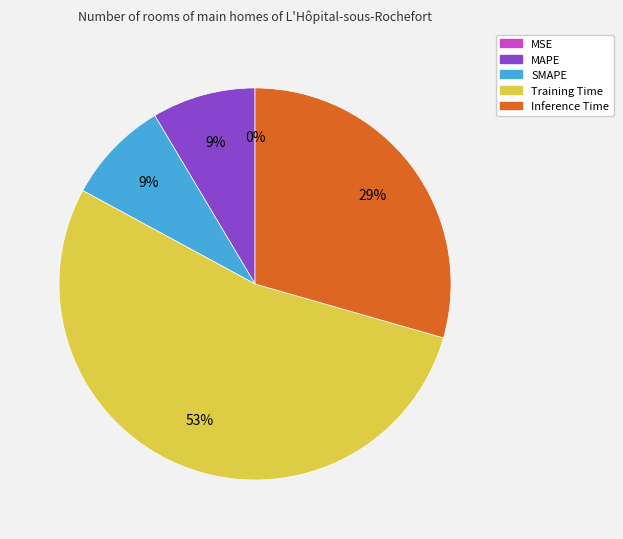

Is there any slice that represents more than half of the pie?

Yes